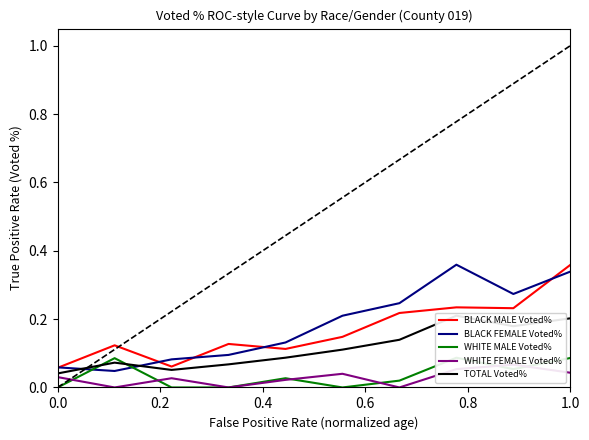

How many lines are shown in the chart?

5